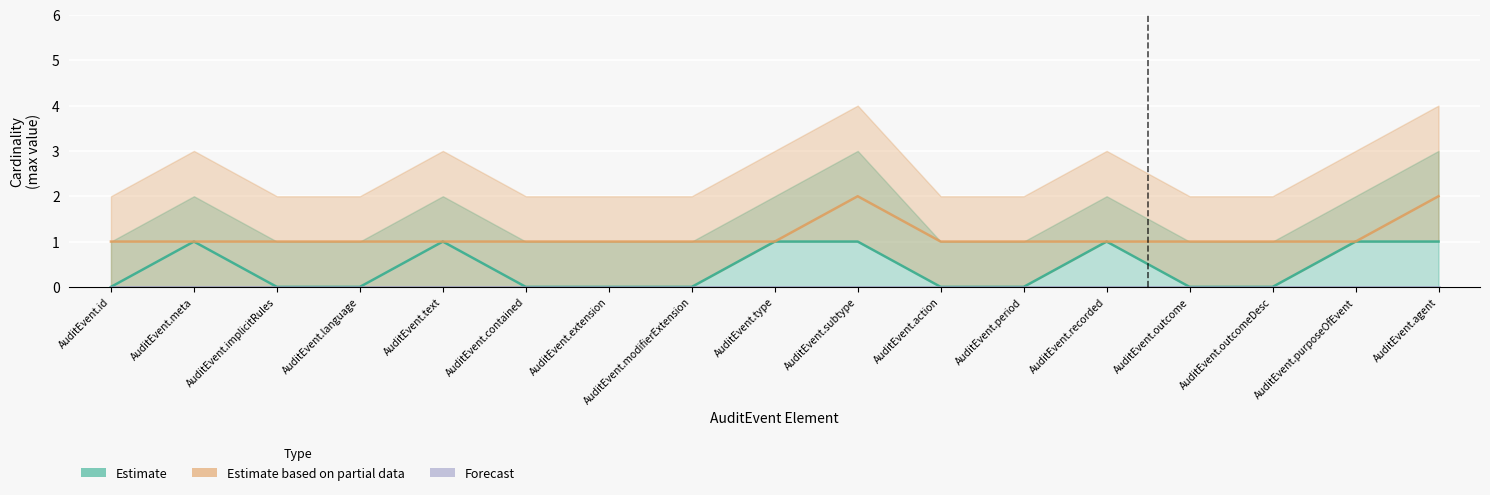

How many interior local peaks does the Estimate series have?

3